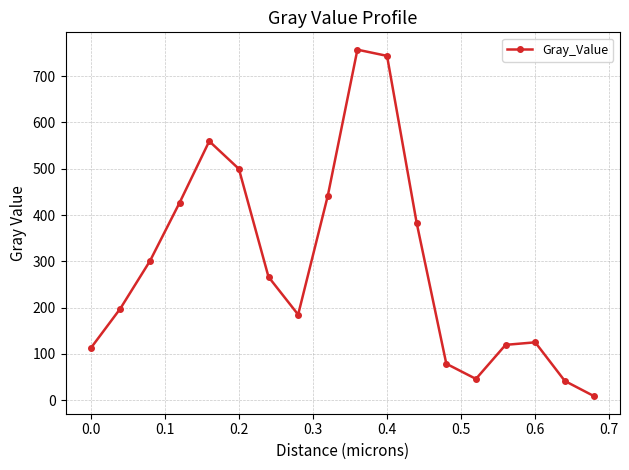

What is the value of the 16th point from the left?

125.2